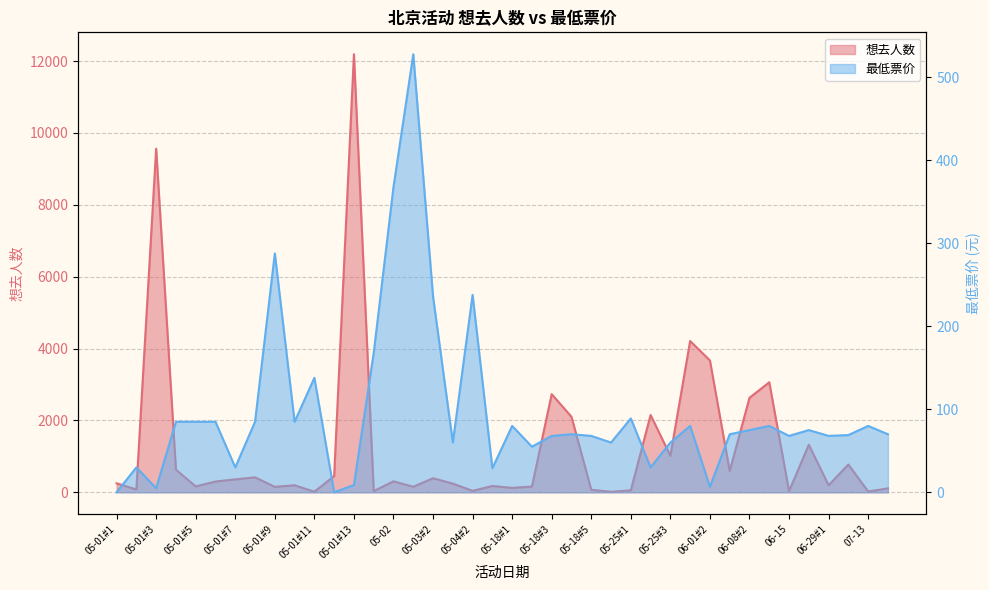

After their last crossing, which series has the higher values: 想去人数 or 最低票价?

想去人数